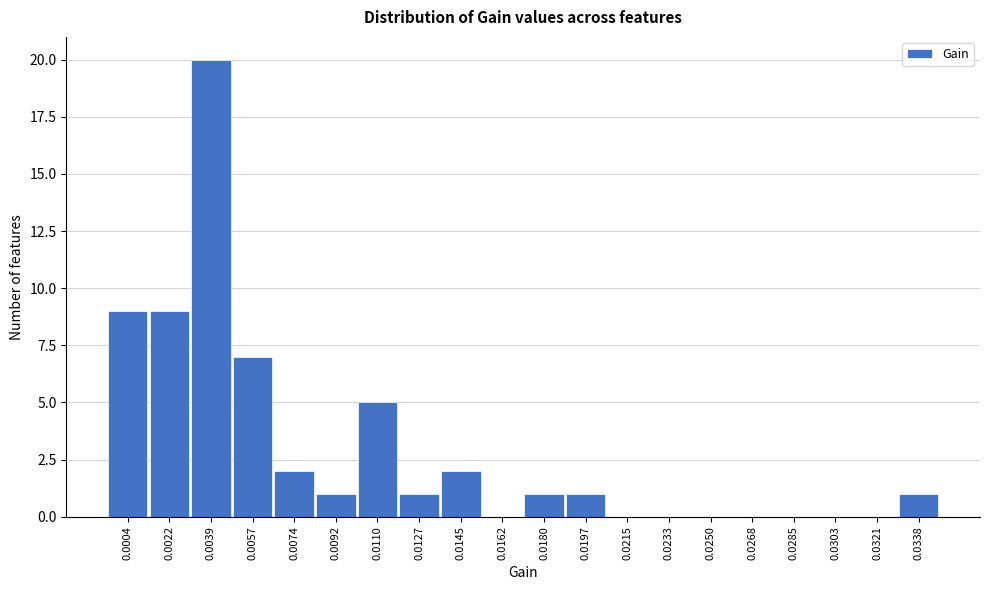

Reading right to left, what are all the values shown in this chart?

0.0338=1	0.0321=0	0.0303=0	0.0285=0	0.0268=0	0.0250=0	0.0233=0	0.0215=0	0.0197=1	0.0180=1	0.0162=0	0.0145=2	0.0127=1	0.0110=5	0.0092=1	0.0074=2	0.0057=7	0.0039=20	0.0022=9	0.0004=9